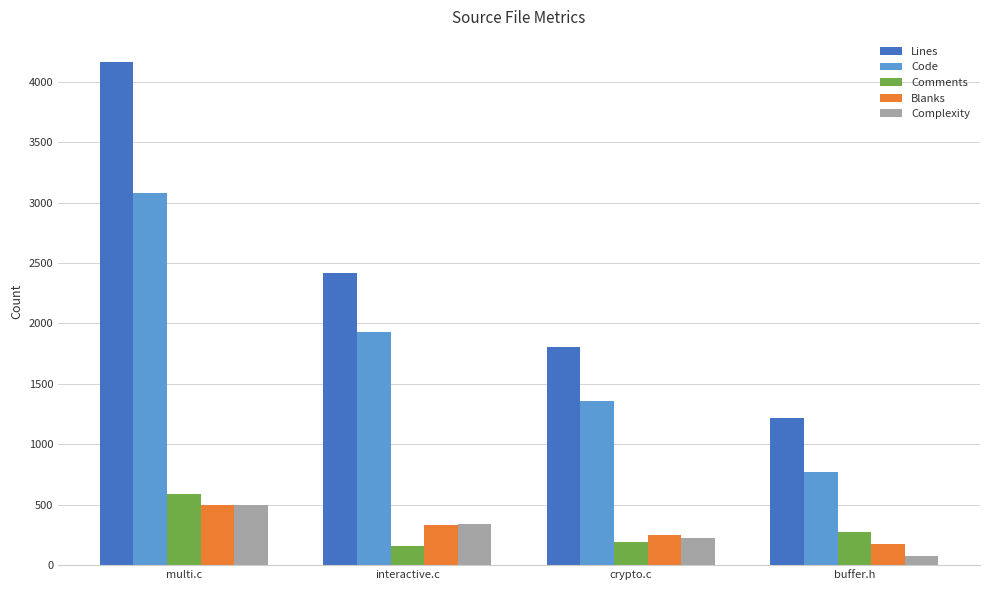

How many Blanks values are between 251 and 496?

3